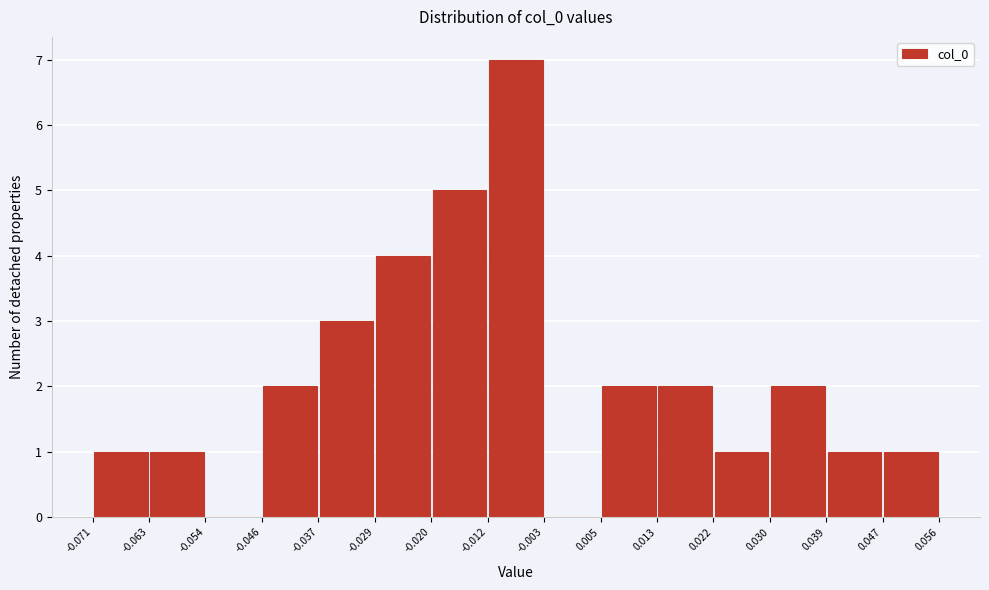

Over which range of the x-axis is the bar tallest?

-0.012 to -0.003